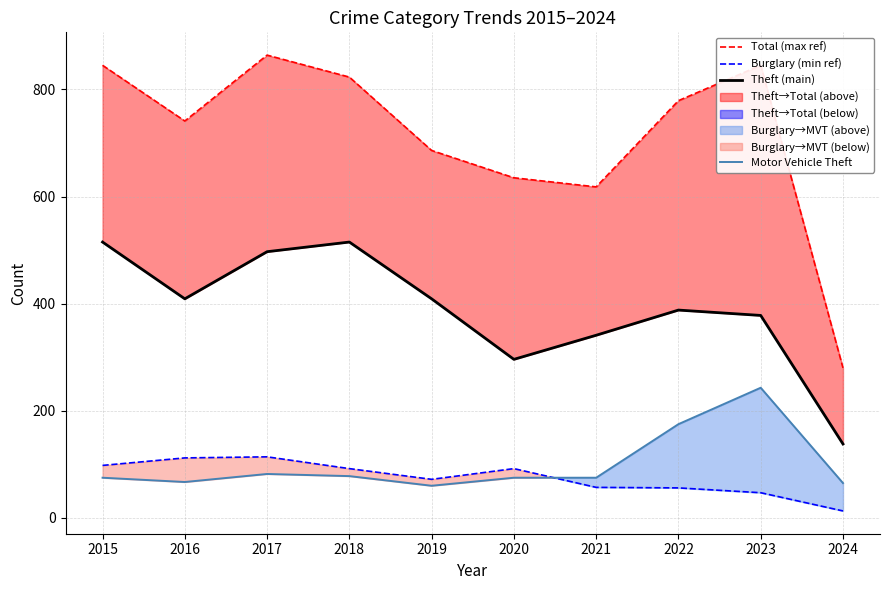

What is the average value of the Total (max ref) series?

712